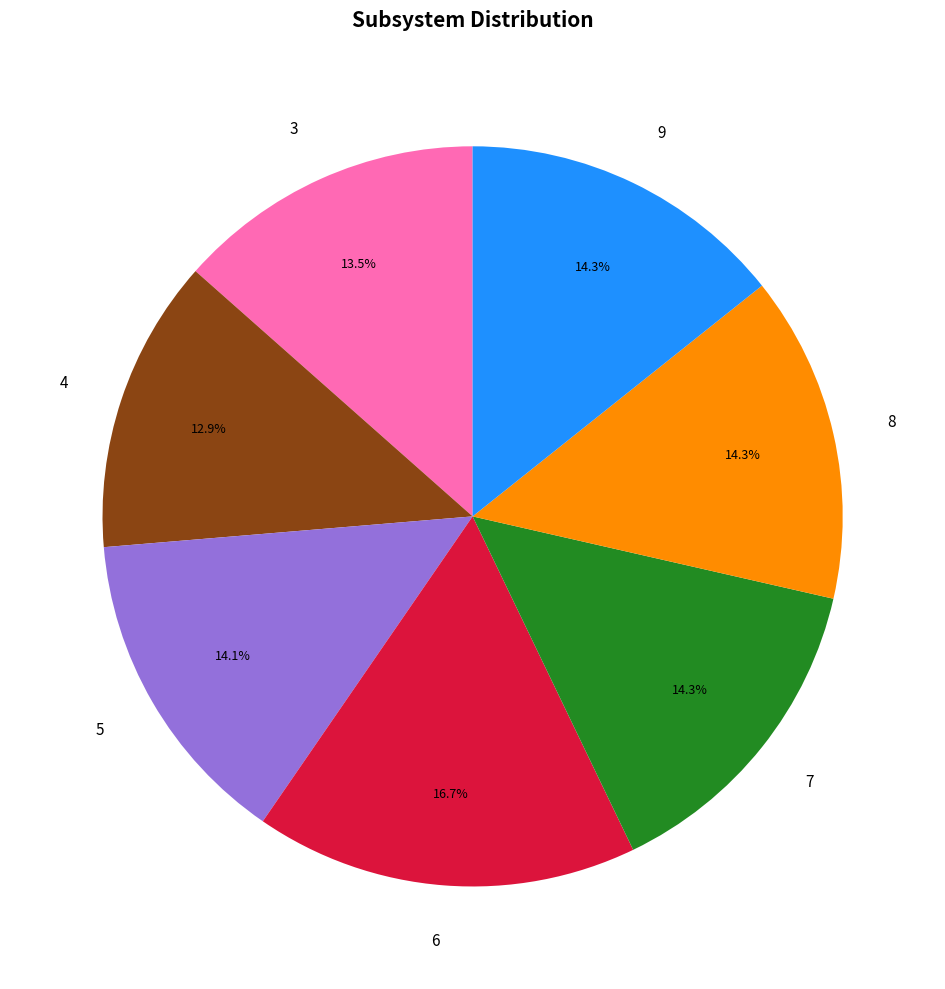

Count the number of slices in the pie.

7